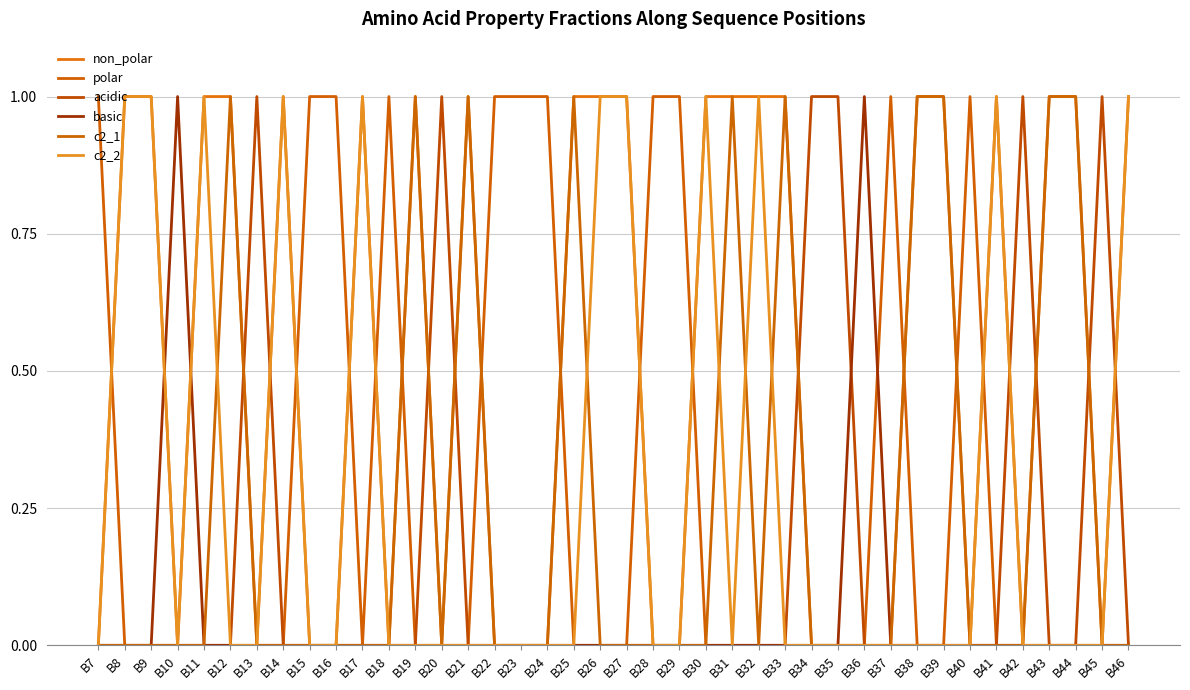

Reading left to right, what are all the values shown in this chart?

non_polar: B7=0	B8=1	B9=1	B10=0	B11=1	B12=1	B13=0	B14=1	B15=0	B16=0	B17=1	B18=0	B19=1	B20=0	B21=1	B22=0	B23=0	B24=0	B25=1	B26=1	B27=1	B28=0	B29=0	B30=1	B31=1	B32=1	B33=1	B34=0	B35=0	B36=0	B37=0	B38=1	B39=1	B40=0	B41=1	B42=0	B43=1	B44=1	B45=0	B46=1
polar: B7=1	B8=0	B9=0	B10=0	B11=0	B12=0	B13=0	B14=0	B15=1	B16=1	B17=0	B18=1	B19=0	B20=0	B21=0	B22=1	B23=1	B24=1	B25=0	B26=0	B27=0	B28=1	B29=1	B30=0	B31=0	B32=0	B33=0	B34=0	B35=0	B36=0	B37=1	B38=0	B39=0	B40=1	B41=0	B42=0	B43=0	B44=0	B45=0	B46=0
acidic: B7=0	B8=0	B9=0	B10=0	B11=0	B12=0	B13=1	B14=0	B15=0	B16=0	B17=0	B18=0	B19=0	B20=1	B21=0	B22=0	B23=0	B24=0	B25=0	B26=0	B27=0	B28=0	B29=0	B30=0	B31=0	B32=0	B33=0	B34=1	B35=1	B36=0	B37=0	B38=0	B39=0	B40=0	B41=0	B42=1	B43=0	B44=0	B45=1	B46=0
basic: B7=0	B8=0	B9=0	B10=1	B11=0	B12=0	B13=0	B14=0	B15=0	B16=0	B17=0	B18=0	B19=0	B20=0	B21=0	B22=0	B23=0	B24=0	B25=0	B26=0	B27=0	B28=0	B29=0	B30=0	B31=0	B32=0	B33=0	B34=0	B35=0	B36=1	B37=0	B38=0	B39=0	B40=0	B41=0	B42=0	B43=0	B44=0	B45=0	B46=0
c2_1: B7=0	B8=0	B9=0	B10=0	B11=0	B12=1	B13=0	B14=0	B15=0	B16=0	B17=0	B18=0	B19=1	B20=0	B21=1	B22=0	B23=0	B24=0	B25=1	B26=0	B27=0	B28=0	B29=0	B30=0	B31=1	B32=0	B33=1	B34=0	B35=0	B36=0	B37=0	B38=1	B39=1	B40=0	B41=0	B42=0	B43=1	B44=1	B45=0	B46=0
c2_2: B7=0	B8=1	B9=1	B10=0	B11=1	B12=0	B13=0	B14=1	B15=0	B16=0	B17=1	B18=0	B19=0	B20=0	B21=0	B22=0	B23=0	B24=0	B25=0	B26=1	B27=1	B28=0	B29=0	B30=1	B31=0	B32=1	B33=0	B34=0	B35=0	B36=0	B37=0	B38=0	B39=0	B40=0	B41=1	B42=0	B43=0	B44=0	B45=0	B46=1